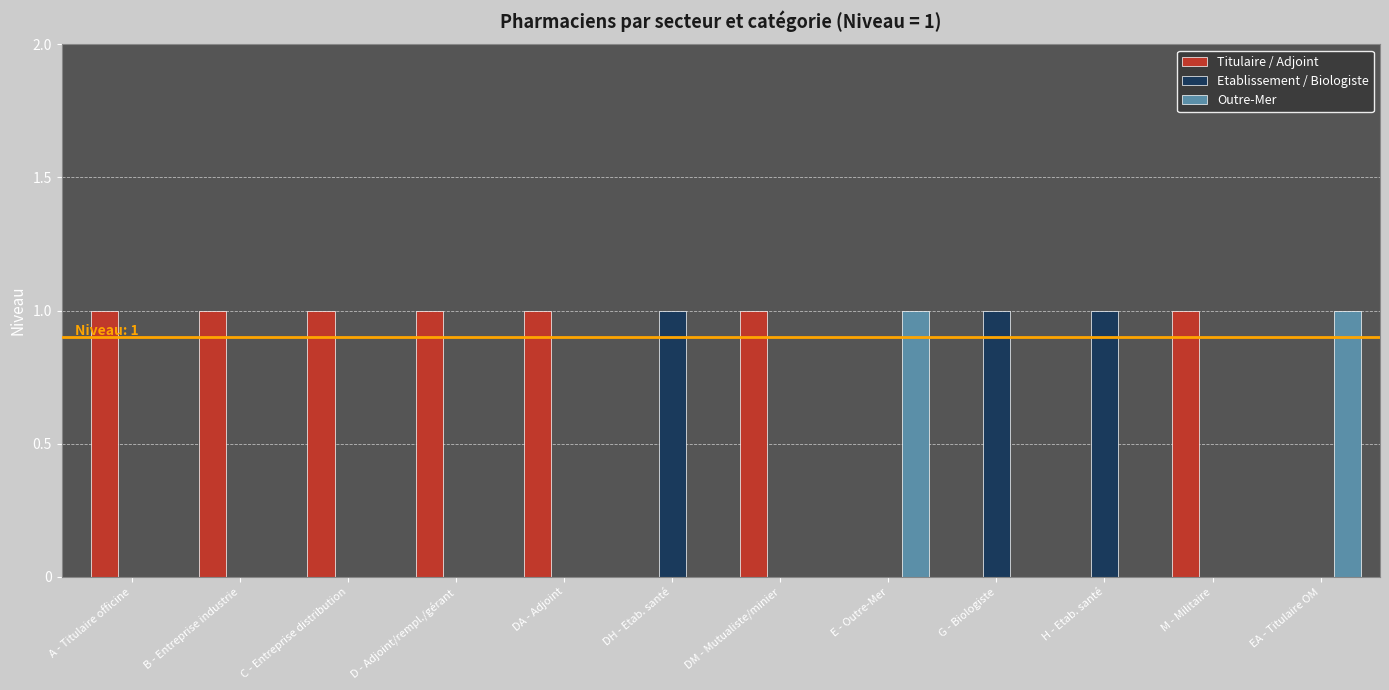

What is the sum of all Etablissement / Biologiste values?

3